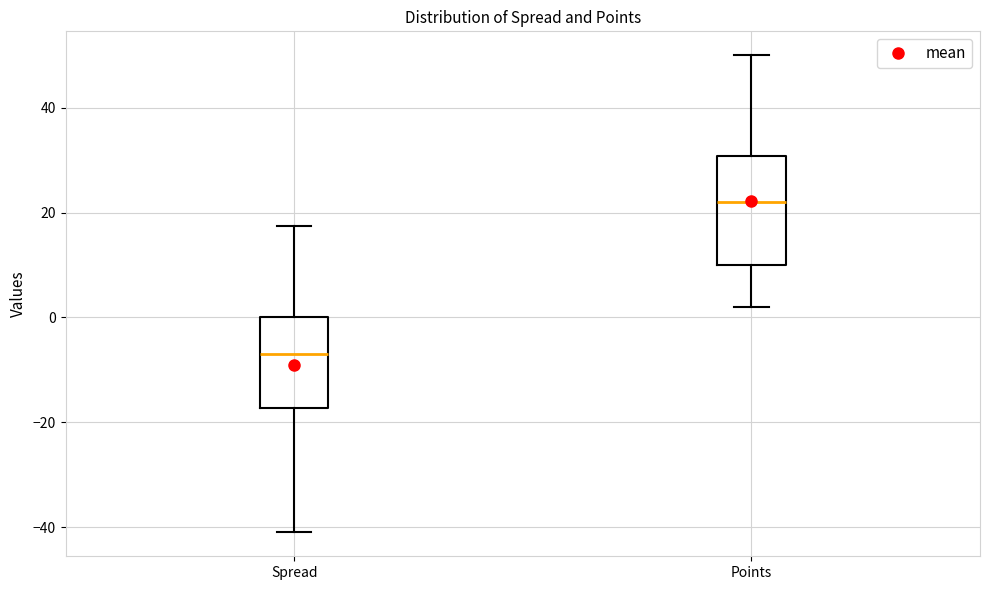

Comparing the boxes themselves (not the whiskers), which one is the tallest?

Points